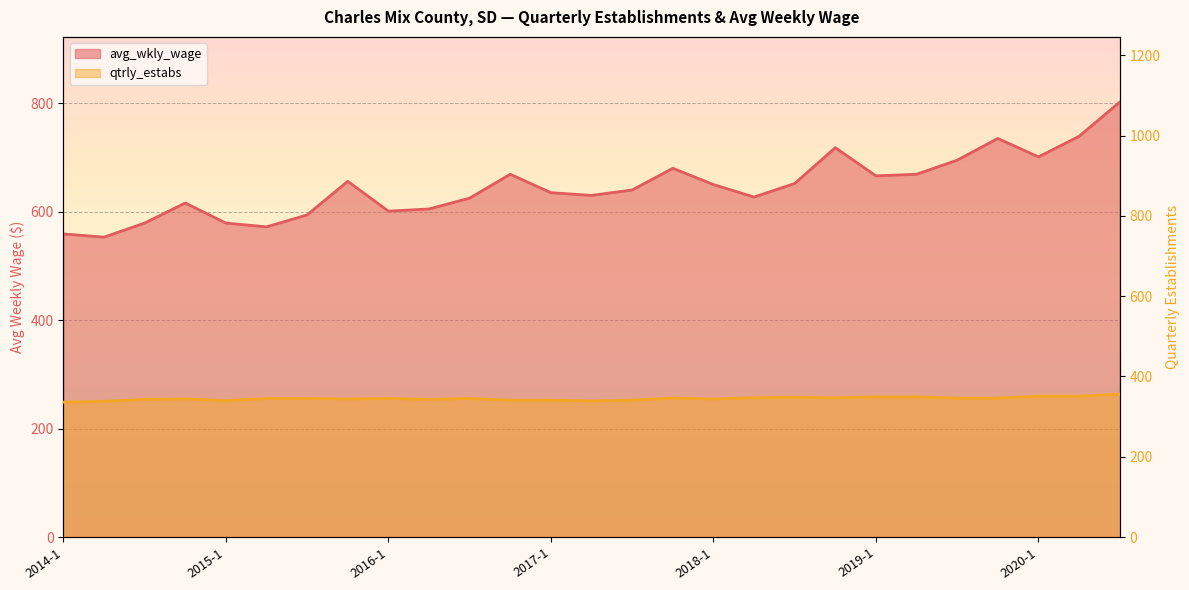

Count the number of categories in the chart.

27